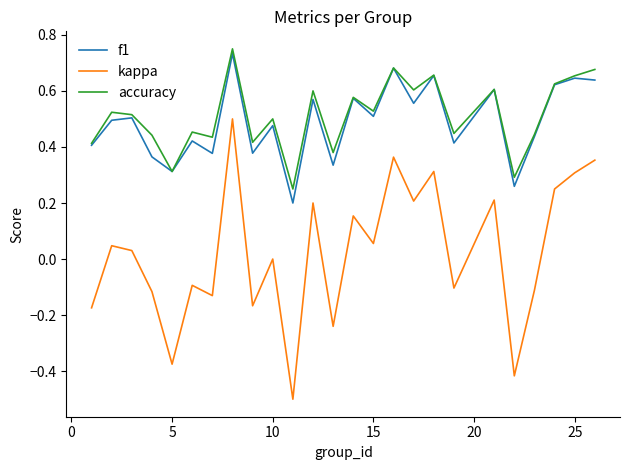

Which series has the widest spread of values?

kappa